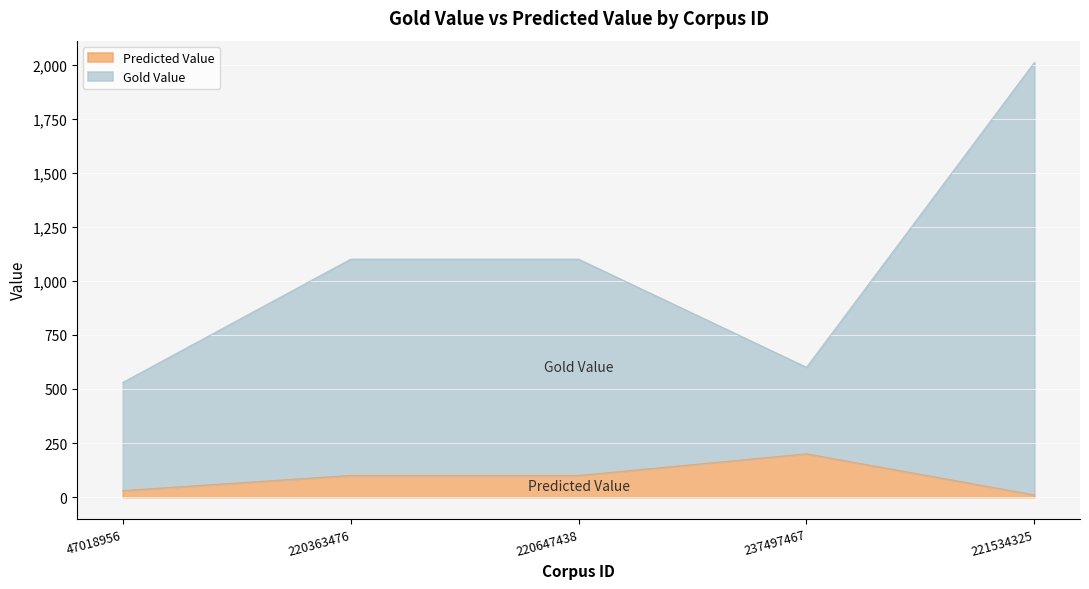

Count the number of data series in this chart.

2